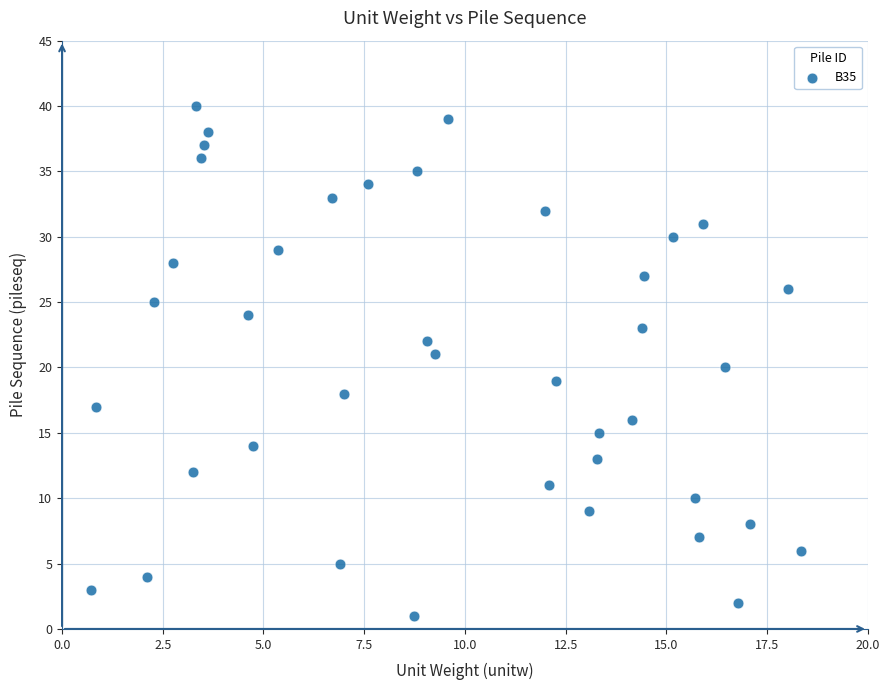

What is the range of Y values (max minus min)?

39